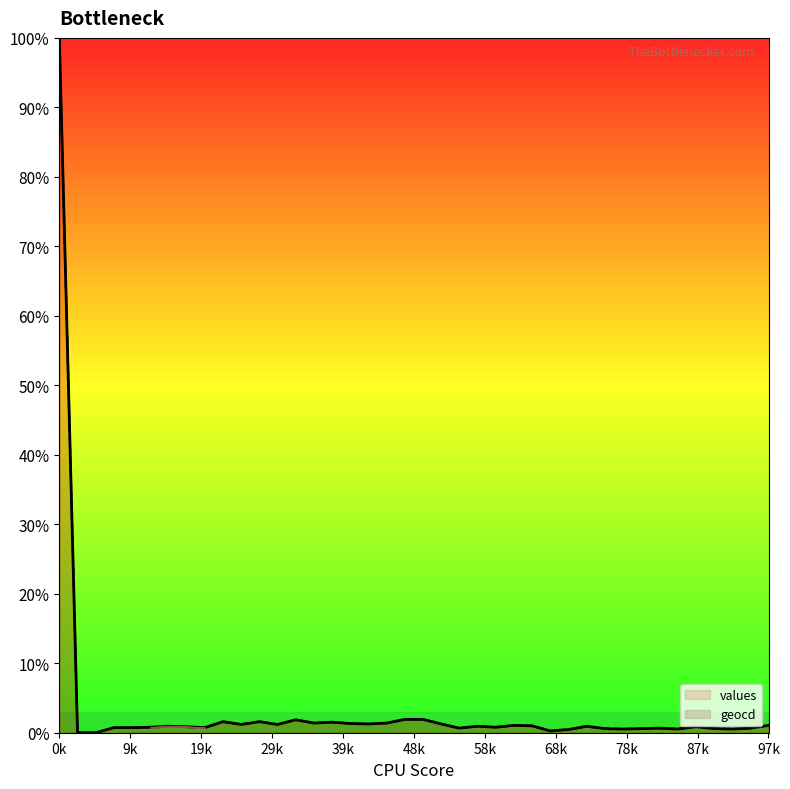

Does the chart display data point markers on the line(s)?

No